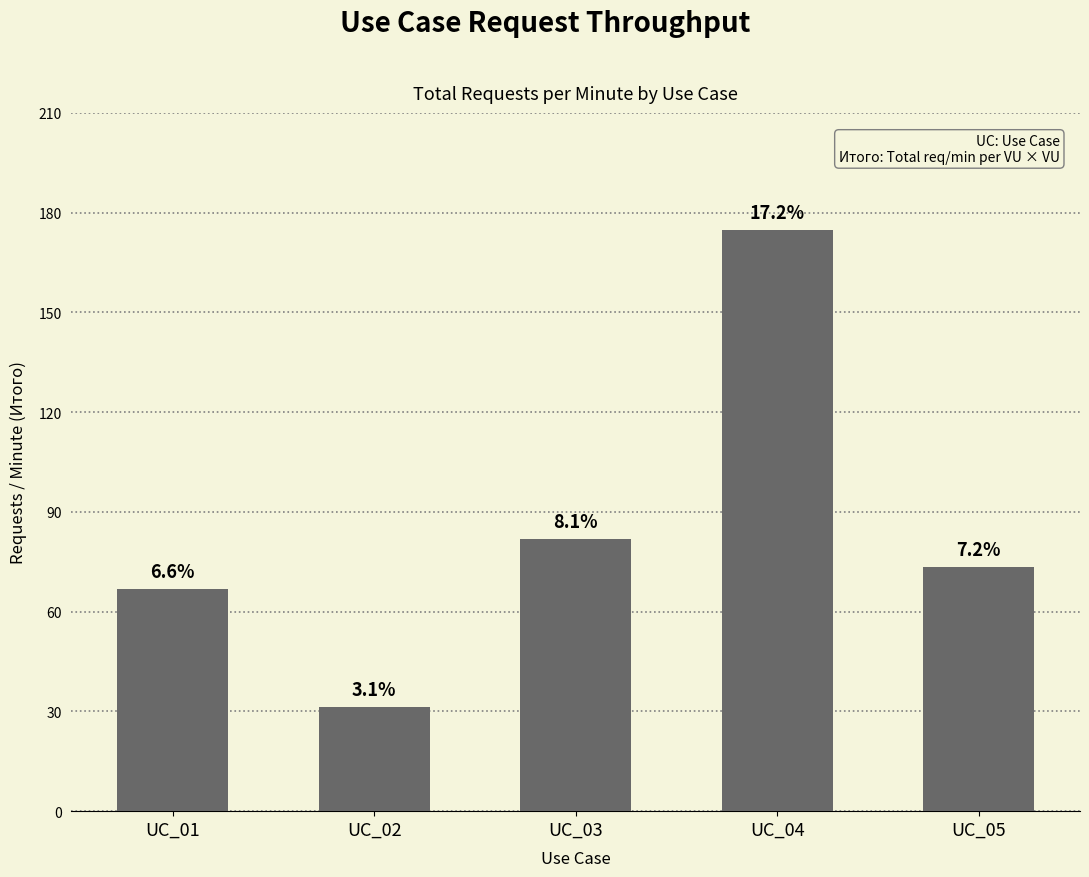

Which has a higher value, UC_01 or UC_02?

UC_01